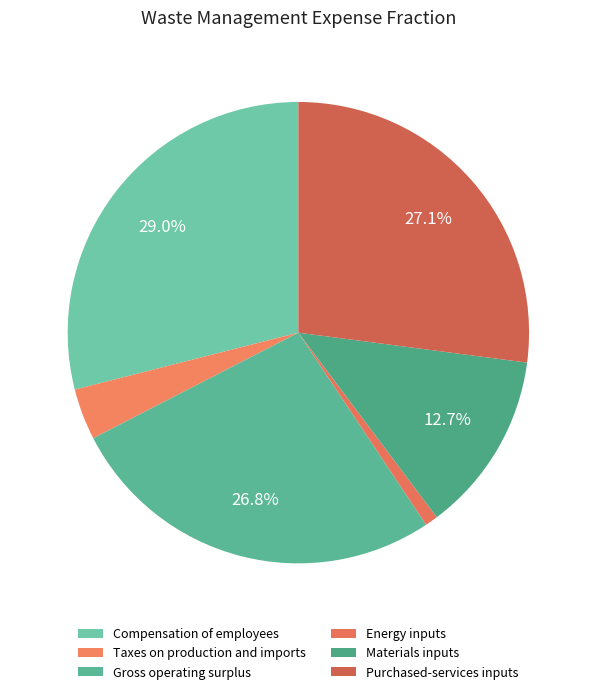

What is the ratio of the value at Gross operating surplus to the value at Purchased-services inputs?

1.0